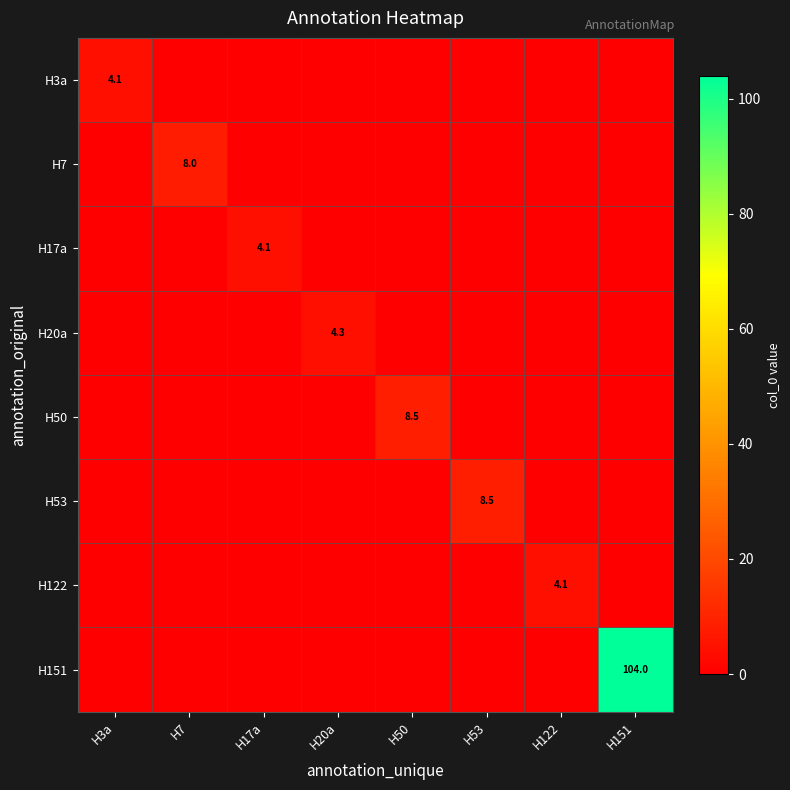

The H122 series shows 5.9 at H122. True or false?

False